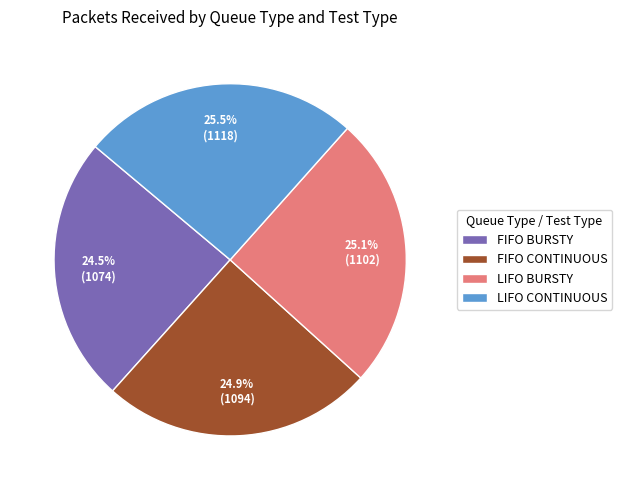

Is there a majority slice in this chart?

No